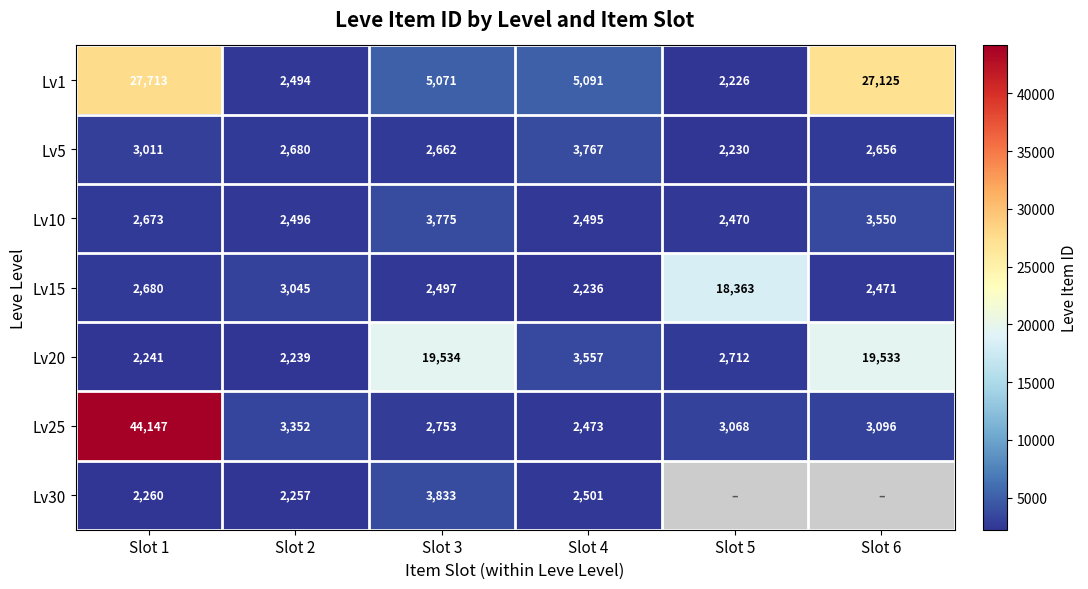

How many values in the Lv15 series are below 2680?

3